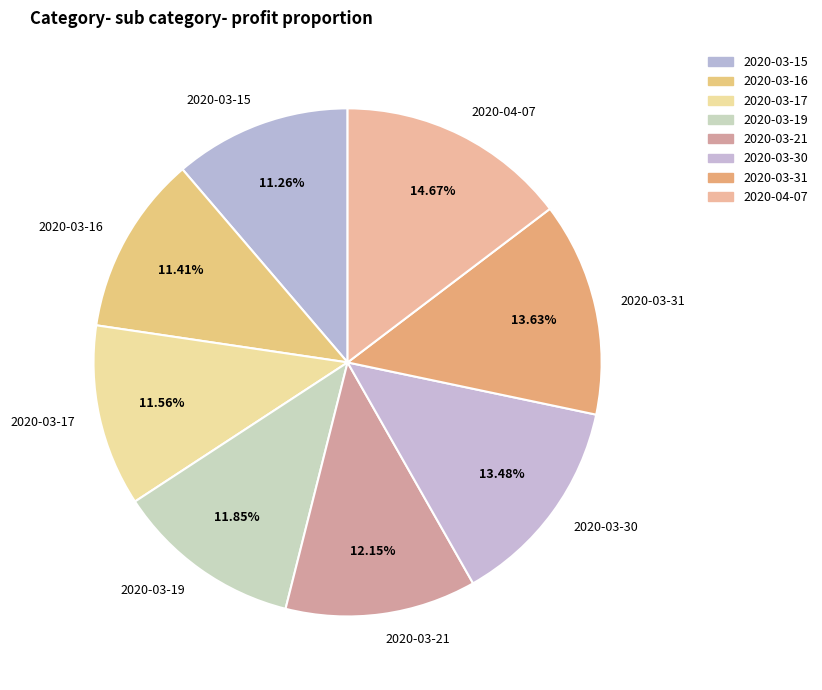

To the nearest percent, what is the combined percentage of 2020-03-17 and 2020-03-30?

25%